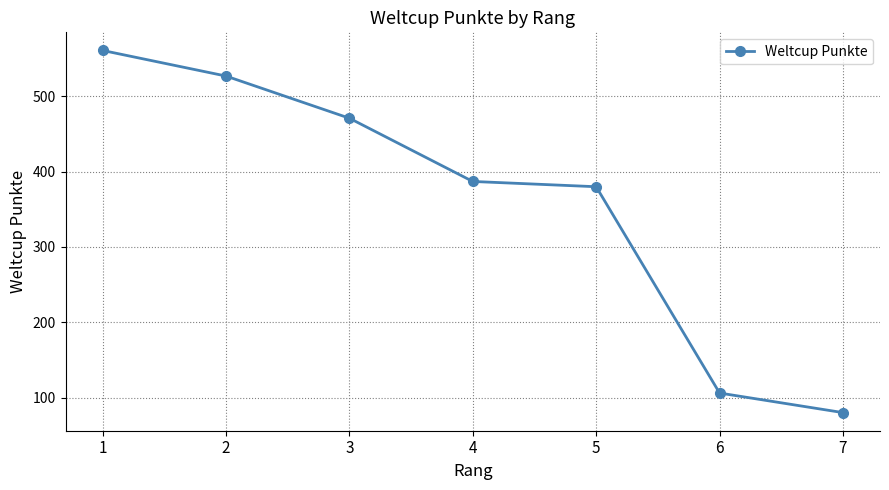

What is the maximum value shown in the chart?

561